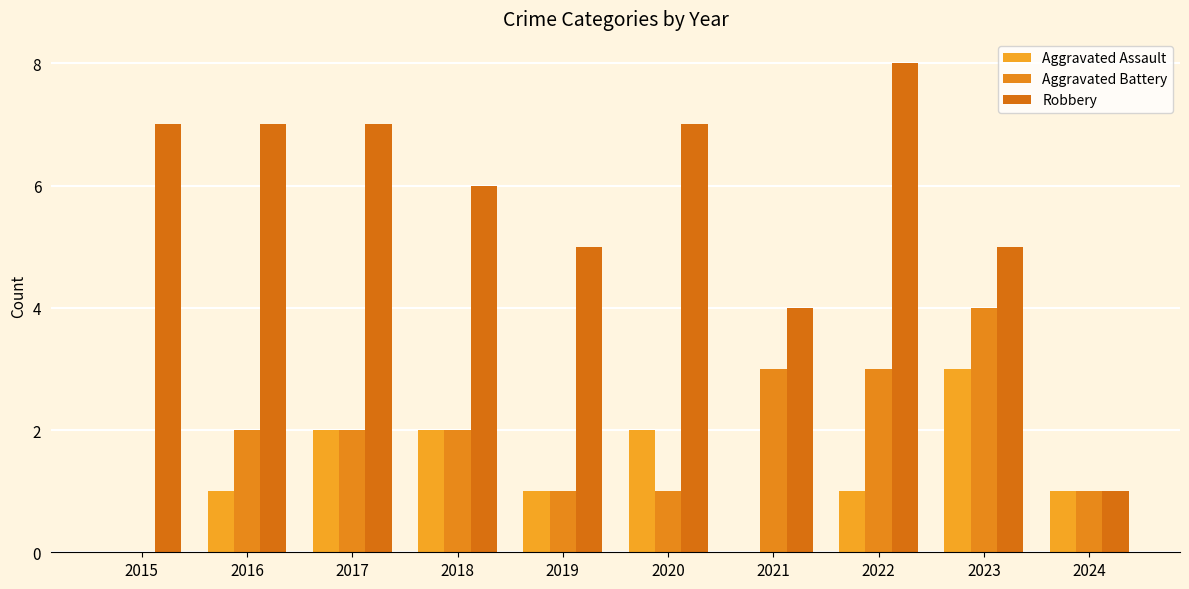

List the series in order of their peak value, lowest first.

Aggravated Assault, Aggravated Battery, Robbery